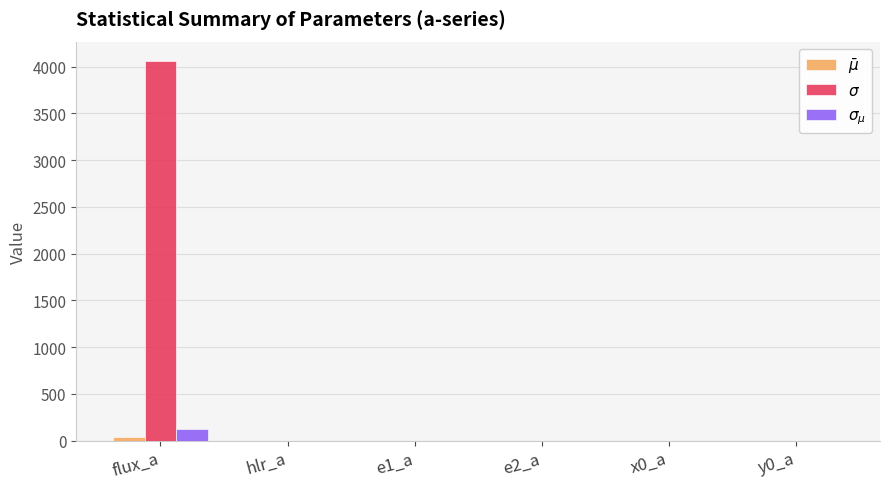

Are the bars grouped side by side (vs. stacked)?

Yes